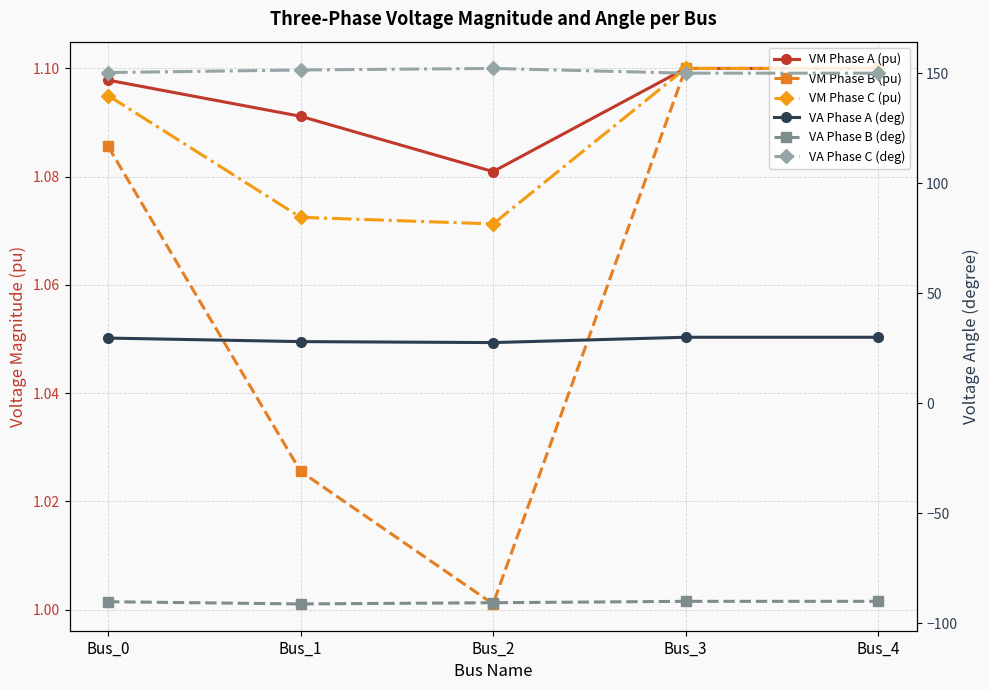

True or false: VM Phase B (pu) has more than 2 interior local peaks.

False